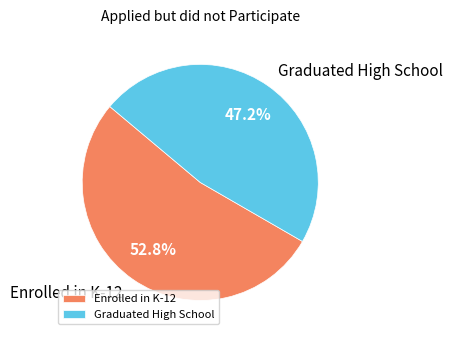

Is there any slice that represents more than half of the pie?

Yes